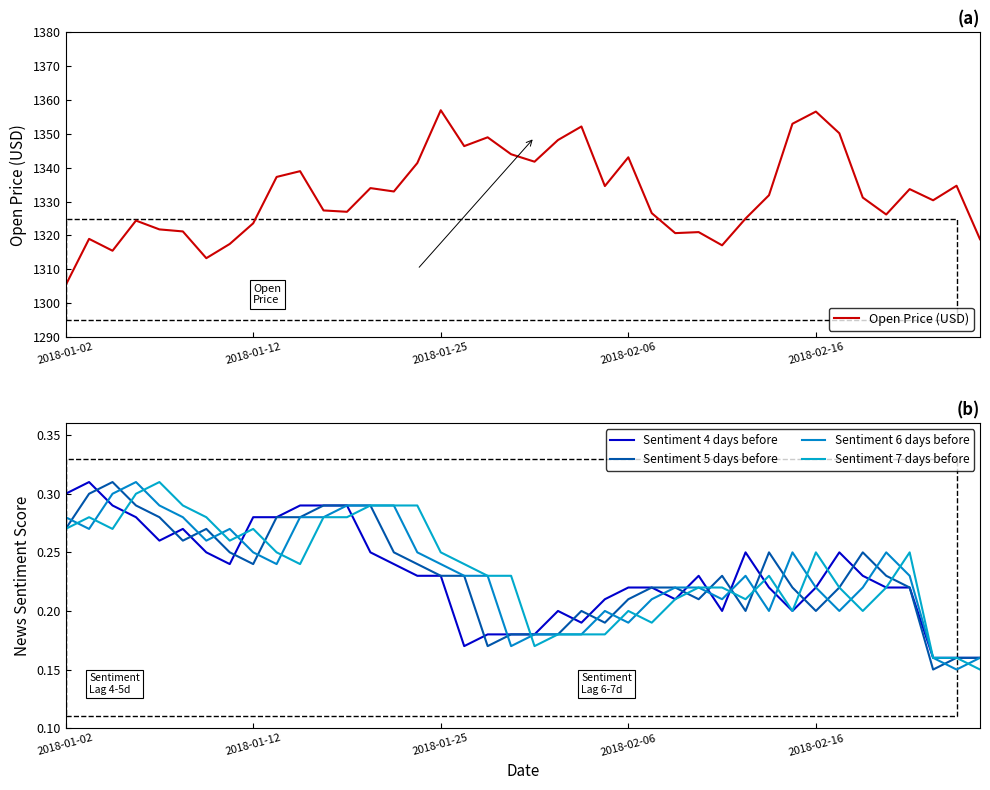

Reading left to right, list all the values displayed in this chart.

Open Price (USD): 1305.3	1319.0	1315.5	1324.4	1321.8	1321.2	1313.3	1317.5	1323.6	1337.3	1339.0	1327.4	1327.0	1334.0	1333.0	1341.4	1357.0	1346.4	1349.0	1344.0	1341.8	1348.2	1352.2	1334.6	1343.1	1326.6	1320.7	1321.0	1317.1	1325.0	1331.9	1353.0	1356.6	1350.2	1331.2	1326.2	1333.7	1330.4	1334.7	1318.9
Sentiment 4 days before: 0.3	0.3	0.3	0.3	0.3	0.3	0.2	0.2	0.3	0.3	0.3	0.3	0.3	0.2	0.2	0.2	0.2	0.2	0.2	0.2	0.2	0.2	0.2	0.2	0.2	0.2	0.2	0.2	0.2	0.2	0.2	0.2	0.2	0.2	0.2	0.2	0.2	0.2	0.2	0.2
Sentiment 5 days before: 0.3	0.3	0.3	0.3	0.3	0.3	0.3	0.2	0.2	0.3	0.3	0.3	0.3	0.3	0.2	0.2	0.2	0.2	0.2	0.2	0.2	0.2	0.2	0.2	0.2	0.2	0.2	0.2	0.2	0.2	0.2	0.2	0.2	0.2	0.2	0.2	0.2	0.1	0.2	0.2
Sentiment 6 days before: 0.3	0.3	0.3	0.3	0.3	0.3	0.3	0.3	0.2	0.2	0.3	0.3	0.3	0.3	0.3	0.2	0.2	0.2	0.2	0.2	0.2	0.2	0.2	0.2	0.2	0.2	0.2	0.2	0.2	0.2	0.2	0.2	0.2	0.2	0.2	0.2	0.2	0.2	0.1	0.2
Sentiment 7 days before: 0.3	0.3	0.3	0.3	0.3	0.3	0.3	0.3	0.3	0.2	0.2	0.3	0.3	0.3	0.3	0.3	0.2	0.2	0.2	0.2	0.2	0.2	0.2	0.2	0.2	0.2	0.2	0.2	0.2	0.2	0.2	0.2	0.2	0.2	0.2	0.2	0.2	0.2	0.2	0.1